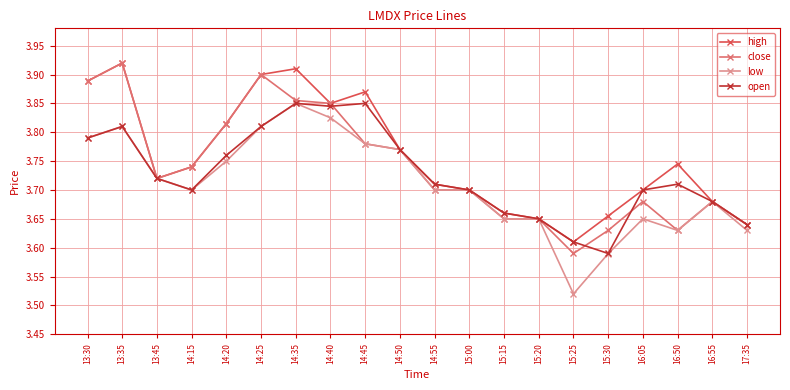

Which category has the lowest value in the open series?

15:30